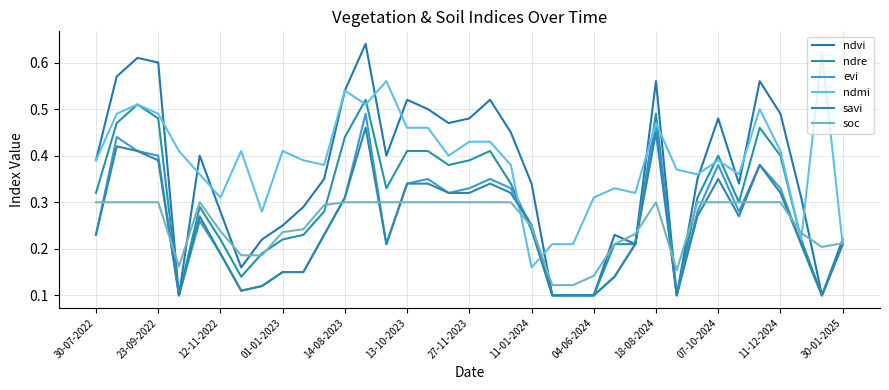

Reading right to left, what are all the values shown in this chart?

ndvi: 0.2	0.1	0.3	0.5	0.6	0.3	0.5	0.3	0.1	0.6	0.2	0.2	0.1	0.1	0.1	0.3	0.5	0.5	0.5	0.5	0.5	0.5	0.4	0.6	0.5	0.3	0.3	0.2	0.2	0.2	0.3	0.4	0.1	0.6	0.6	0.6	0.4
ndre: 0.2	0.1	0.2	0.4	0.5	0.3	0.4	0.3	0.1	0.5	0.2	0.2	0.1	0.1	0.1	0.2	0.3	0.4	0.4	0.4	0.4	0.4	0.3	0.5	0.4	0.3	0.2	0.2	0.2	0.1	0.2	0.3	0.1	0.5	0.5	0.5	0.3
evi: 0.2	0.1	0.2	0.3	0.4	0.3	0.4	0.3	0.1	0.5	0.2	0.1	0.1	0.1	0.1	0.2	0.3	0.3	0.3	0.3	0.3	0.3	0.2	0.5	0.3	0.2	0.1	0.1	0.1	0.1	0.2	0.3	0.1	0.4	0.4	0.4	0.2
ndmi: 0.2	0.6	0.2	0.4	0.5	0.4	0.4	0.4	0.4	0.5	0.3	0.3	0.3	0.2	0.2	0.2	0.4	0.4	0.4	0.4	0.5	0.5	0.6	0.5	0.5	0.4	0.4	0.4	0.3	0.4	0.3	0.4	0.4	0.5	0.5	0.5	0.4
savi: 0.2	0.1	0.2	0.3	0.4	0.3	0.3	0.3	0.1	0.5	0.2	0.1	0.1	0.1	0.1	0.2	0.3	0.3	0.3	0.3	0.3	0.3	0.2	0.5	0.3	0.2	0.1	0.1	0.1	0.1	0.2	0.3	0.1	0.4	0.4	0.4	0.2
soc: 0.2	0.2	0.2	0.3	0.3	0.3	0.3	0.3	0.2	0.3	0.2	0.2	0.1	0.1	0.1	0.2	0.3	0.3	0.3	0.3	0.3	0.3	0.3	0.3	0.3	0.3	0.2	0.2	0.2	0.2	0.2	0.3	0.2	0.3	0.3	0.3	0.3